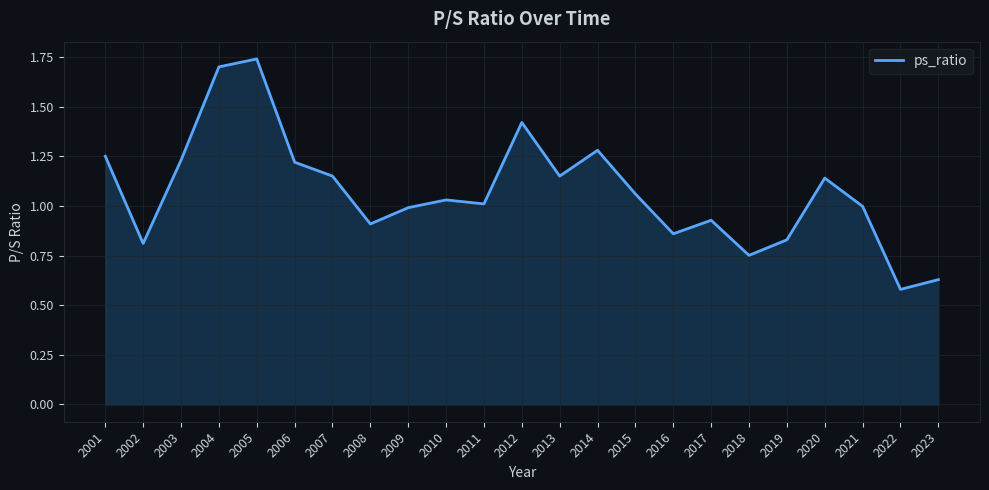

Where does the data first go above 1?

2001